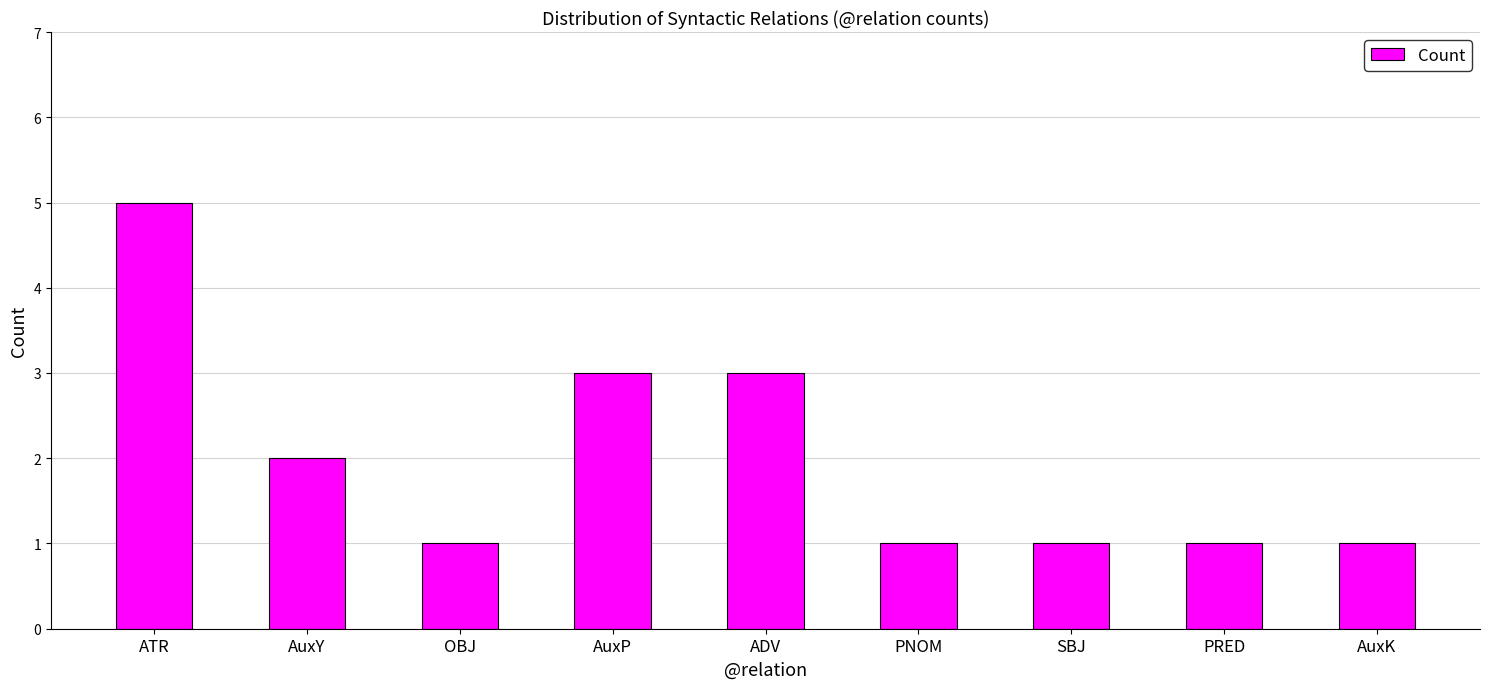

The chart shows a value of 2 at ATR. True or false?

False